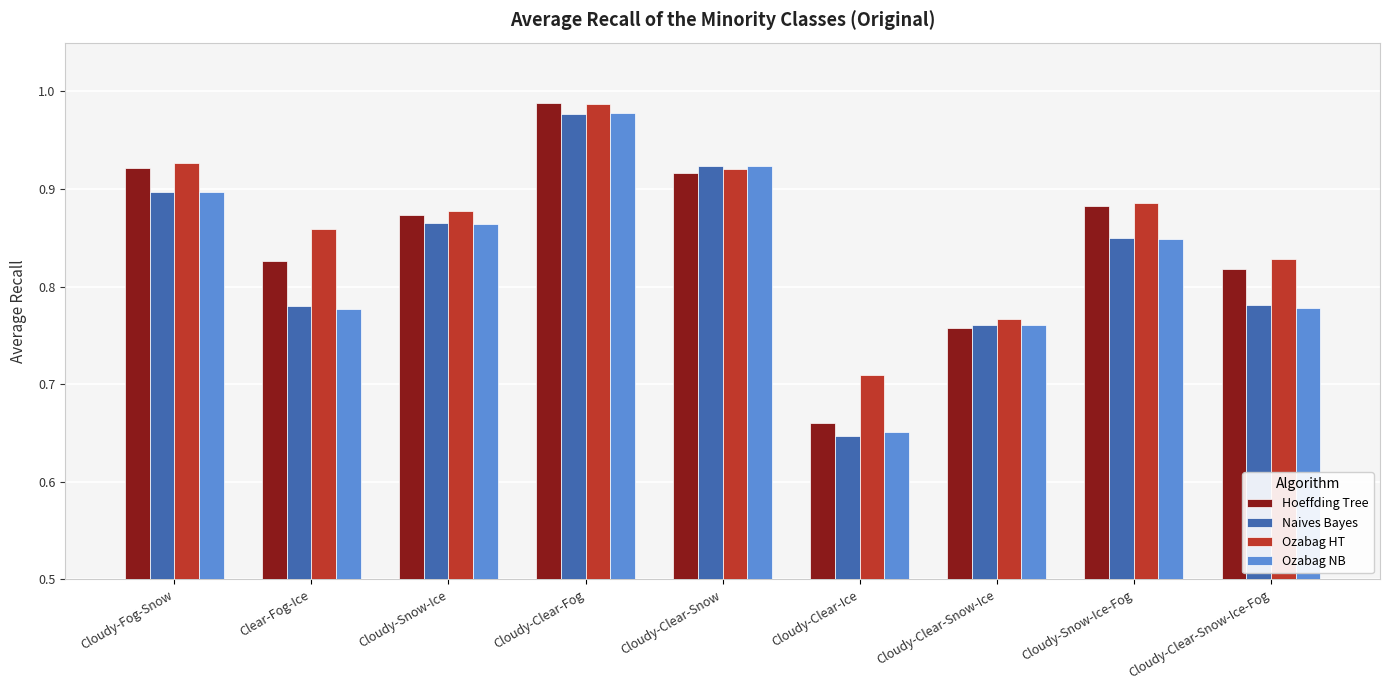

Which series has the widest spread of values?

Naives Bayes